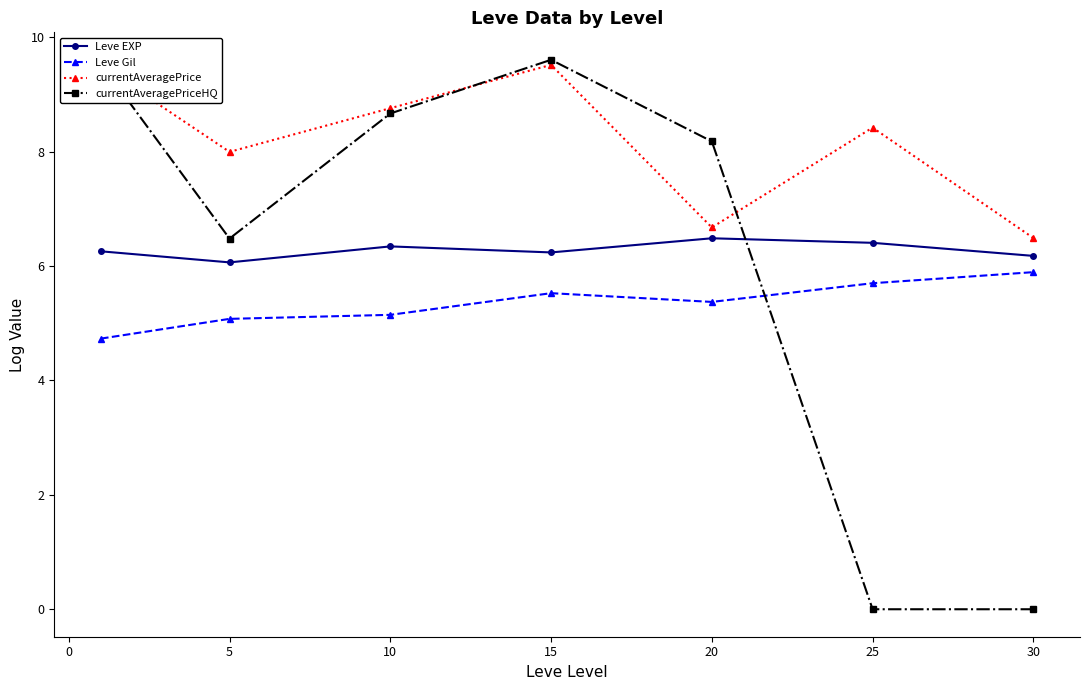

What is the difference between the maximum and second lowest values in the currentAveragePriceHQ series?

9.6